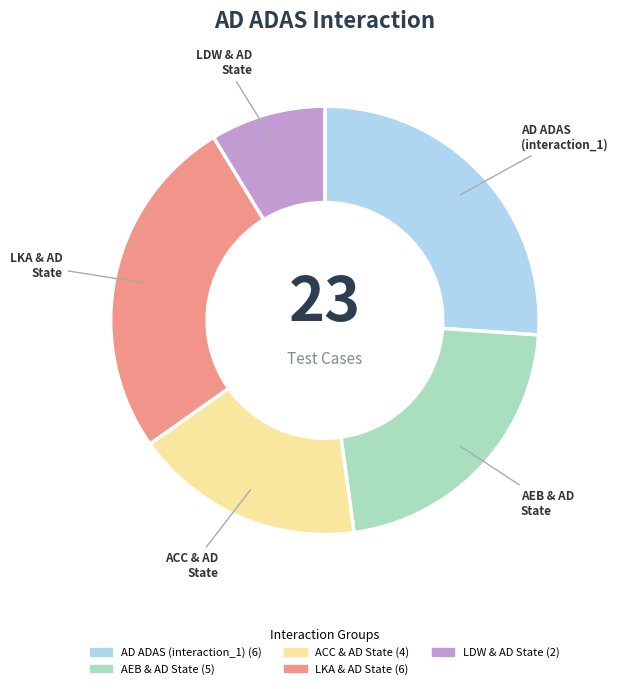

Is there any slice that represents more than half of the pie?

No